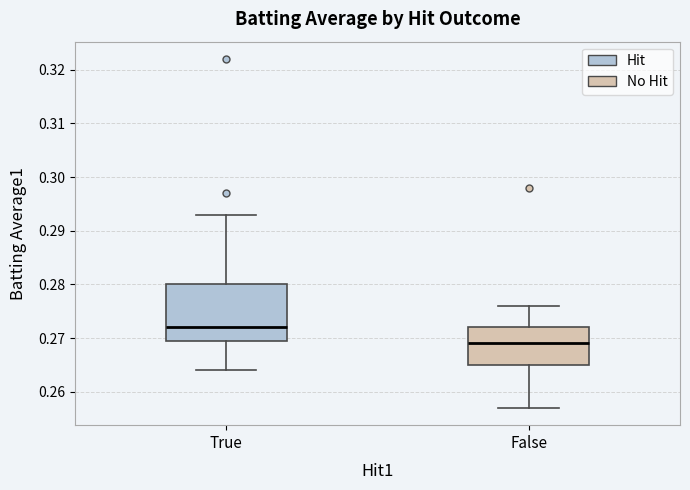

Reading left to right, transcribe this box plot: for each box, give where its median line is, the range the box spans, and where its two whiskers end, as read against the y-axis. The values are not printed on the chart, so give them approximately, as read against the axis.

True: median 0.272, box 0.270 to 0.280, whiskers 0.264 to 0.293
False: median 0.269, box 0.265 to 0.272, whiskers 0.257 to 0.276